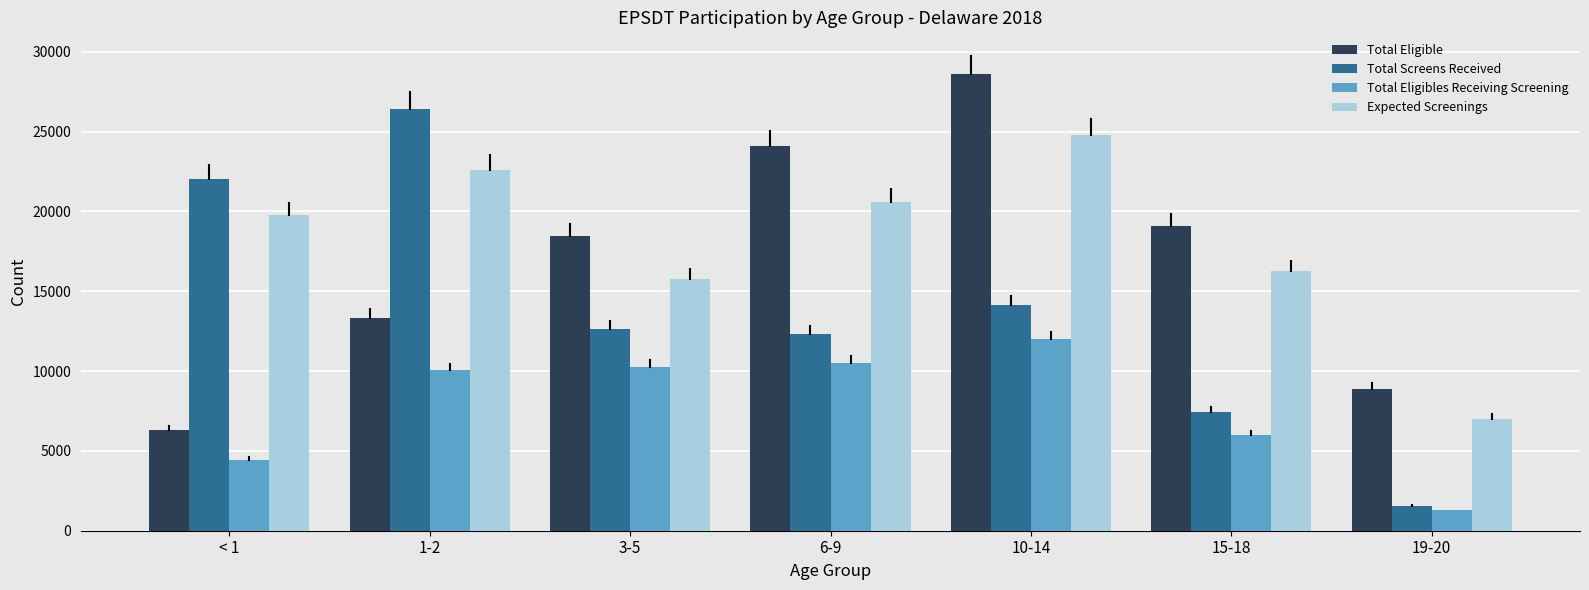

Reading left to right, list all the values displayed in this chart.

Total Eligible: 6318	13331	18462	24083	28581	19060	8905
Total Screens Received: 22000	26393	12654	12319	14160	7426	1570
Total Eligibles Receiving Screening: 4451	10059	10250	10497	11993	5998	1276
Expected Screenings: 19758	22595	15770	20606	24775	16269	7007